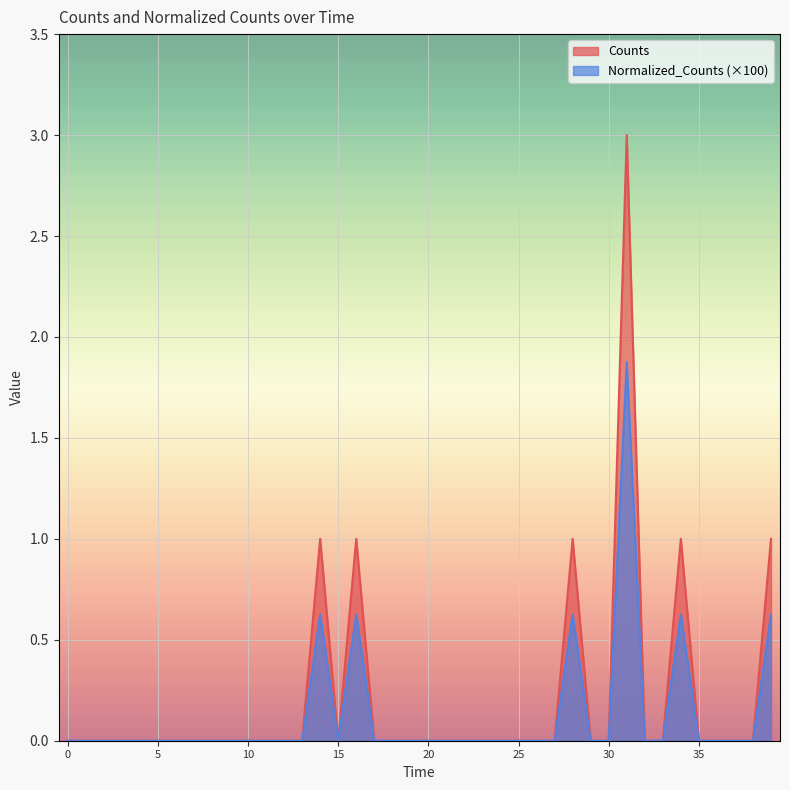

What is the average value of the Normalized_Counts series?

0.1